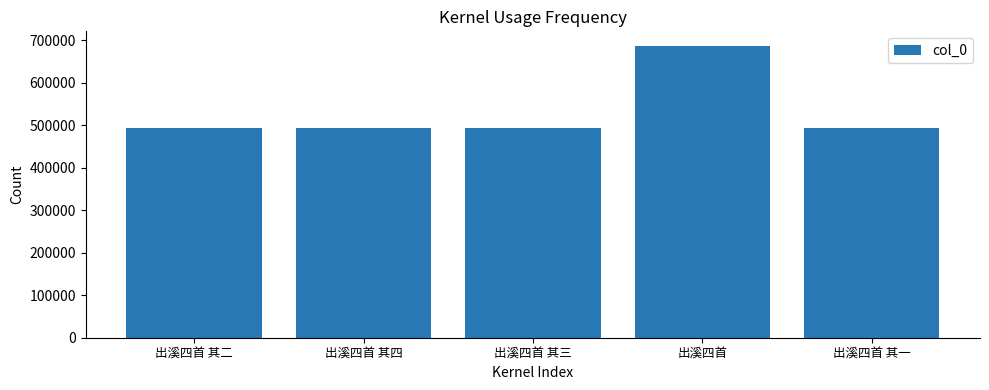

True or false: the data shows 493034 at 出溪四首 其一.

True